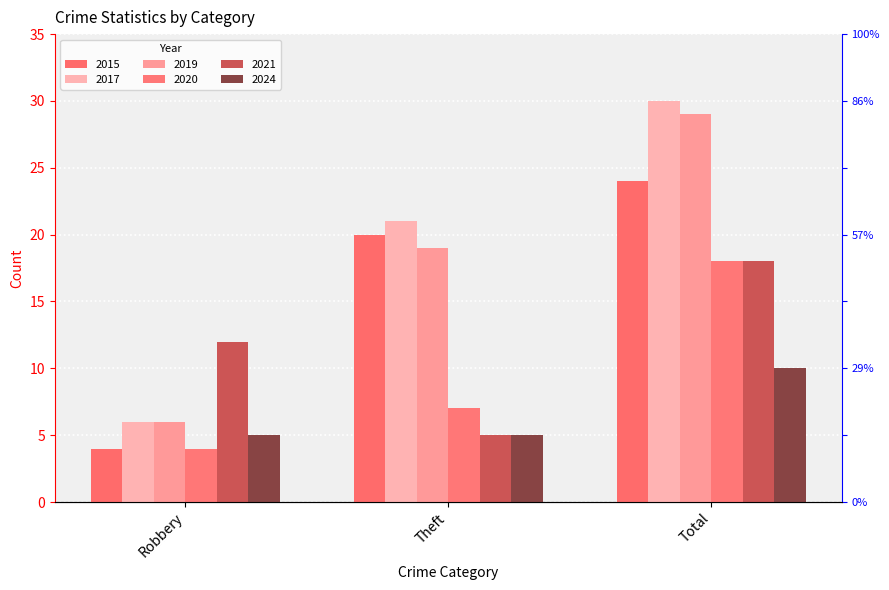

What is the spread (max minus min) of values at Theft?

16